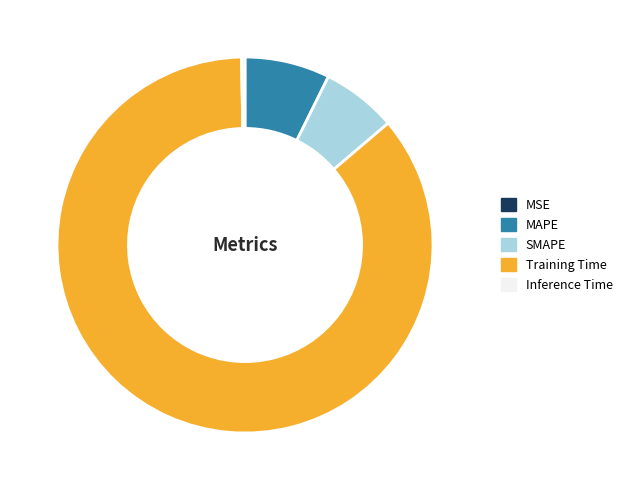

True or false: Training Time accounts for 86% of the total.

True